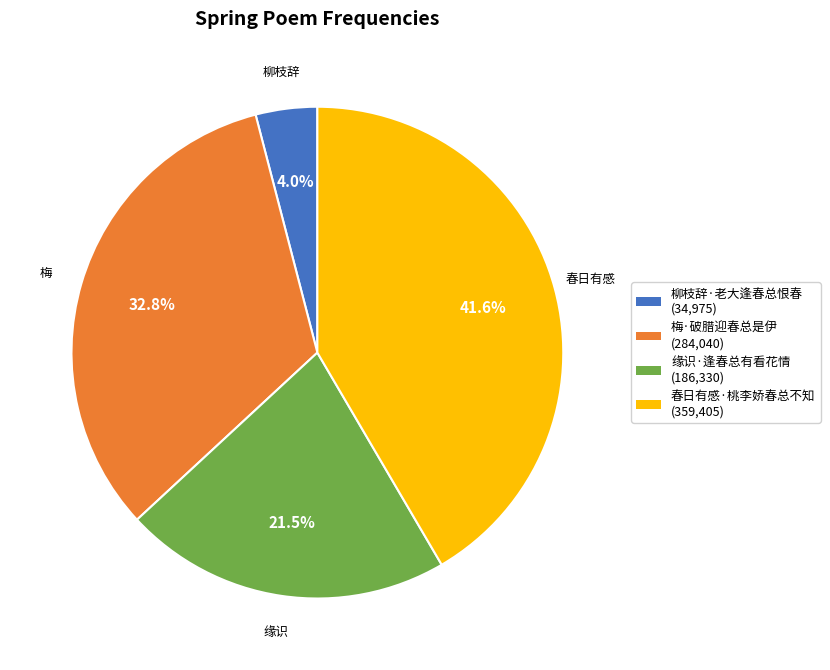

To the nearest percent, what portion does 梅·破腊迎春总是伊 represent?

33%